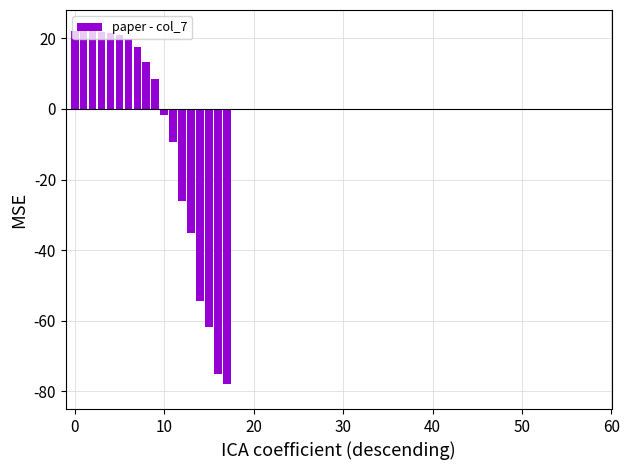

What is the sum of all values?

-152.9